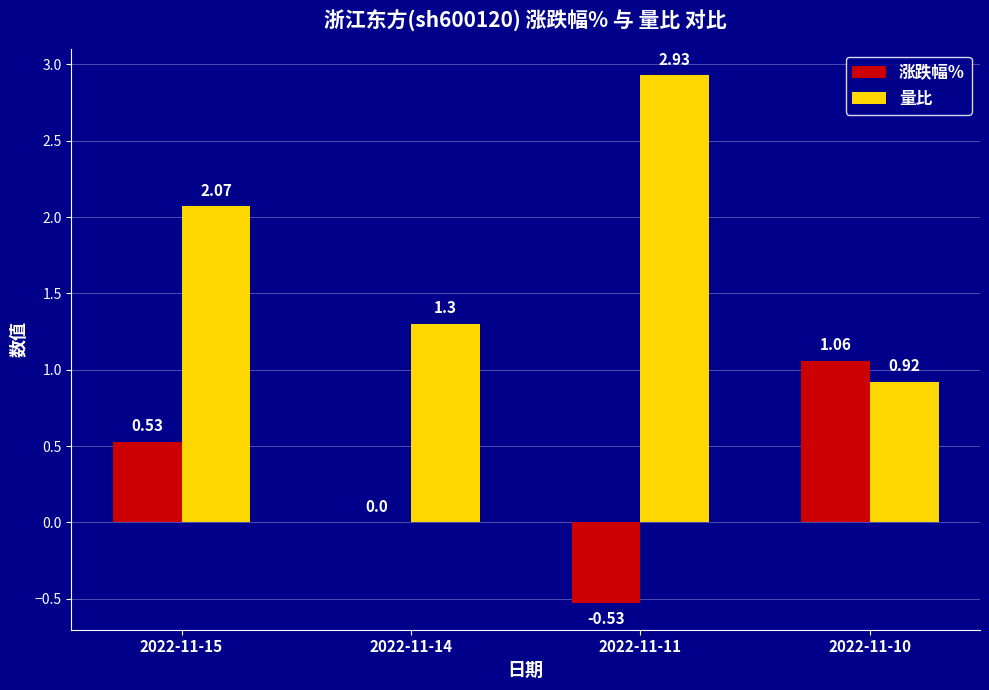

At which category is the sum across all series the highest?

2022-11-15